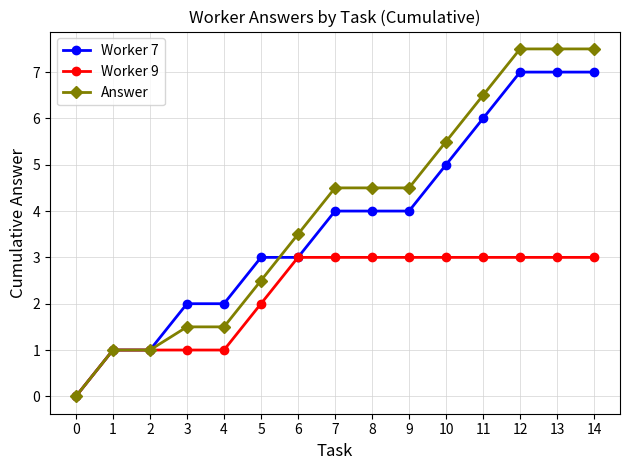

What is the value of the Worker 9 point at the 7th from the left?

3.0